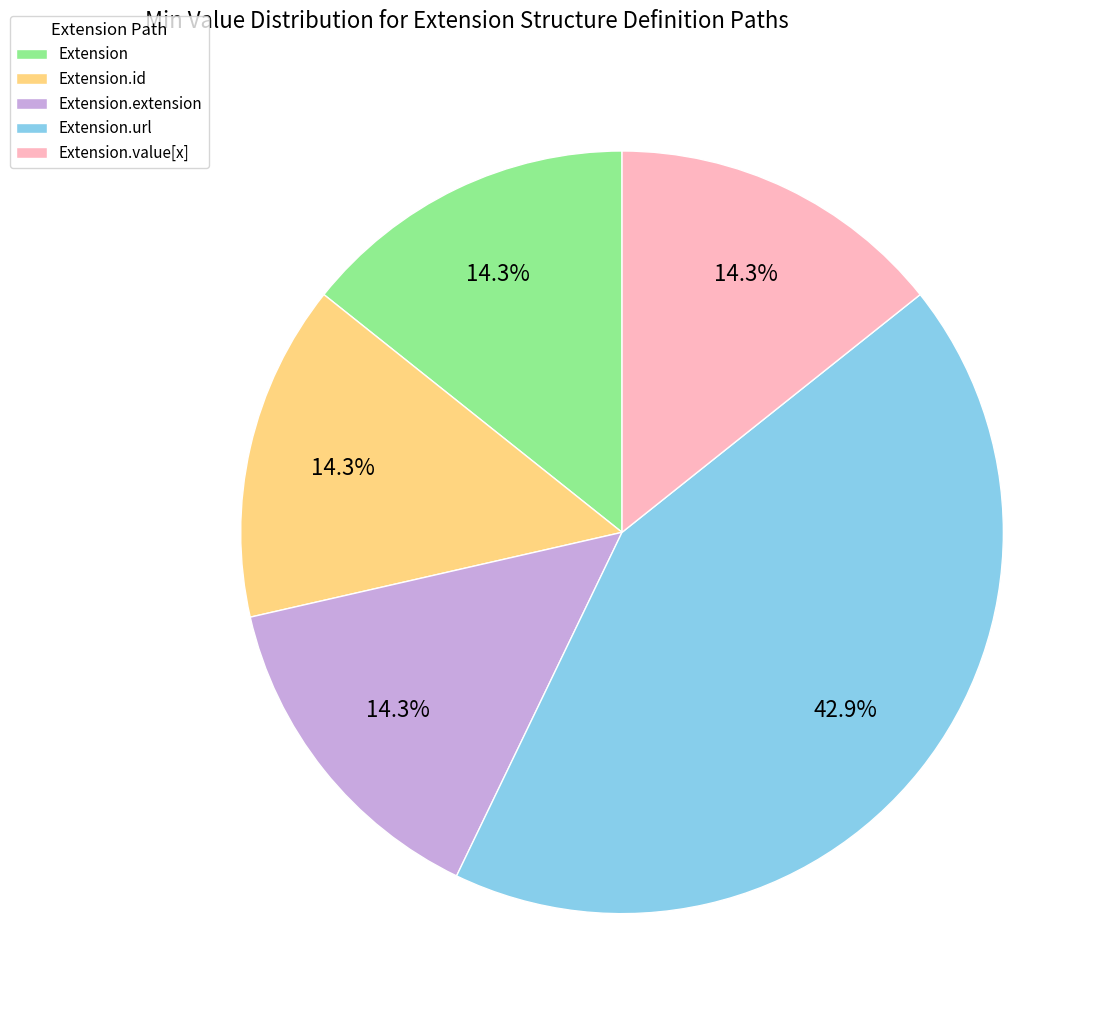

Which category has the biggest portion of the pie?

Extension.url